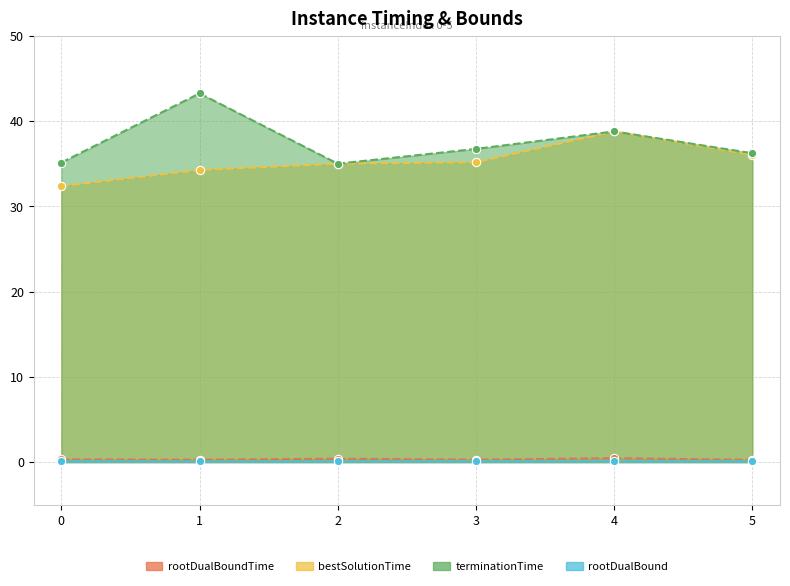

Rank the categories by rootDualBoundTime value from highest to lowest.

4, 2, 0, 3, 1, 5